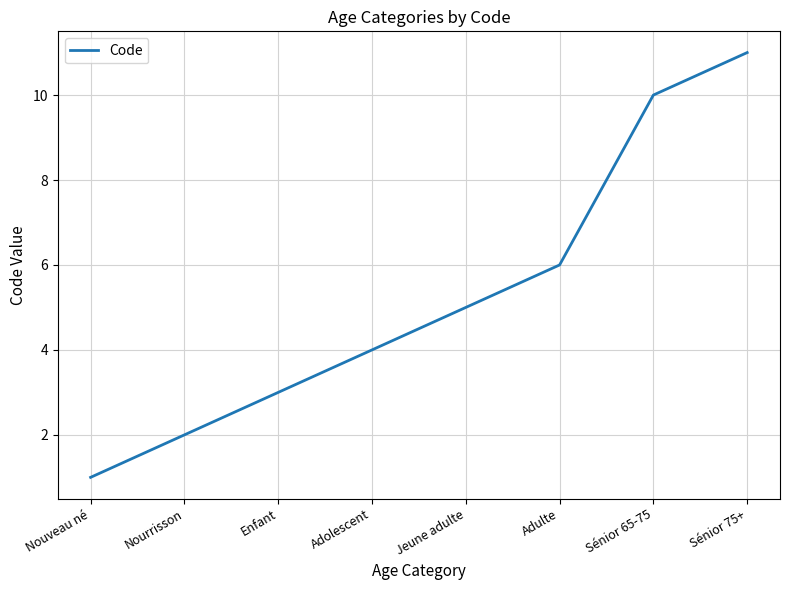

What is the difference between the values at Sénior 65-75 and Sénior 75+?

1